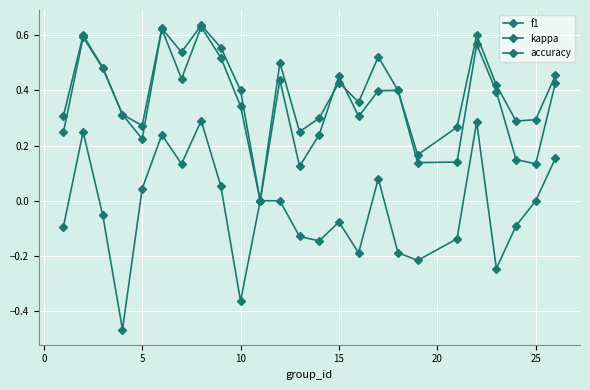

What is the value of the f1 point at the 15th from the left?

0.5